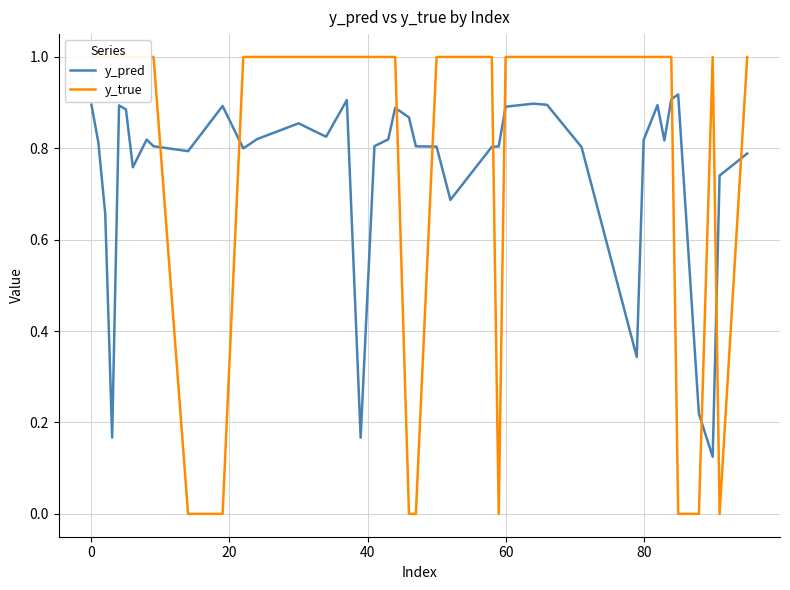

What are all the series names shown in the legend?

y_pred, y_true